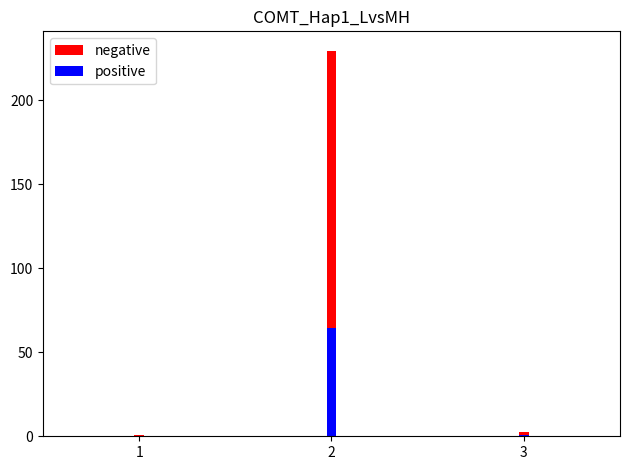

List the series in order of their peak value, highest first.

negative, positive